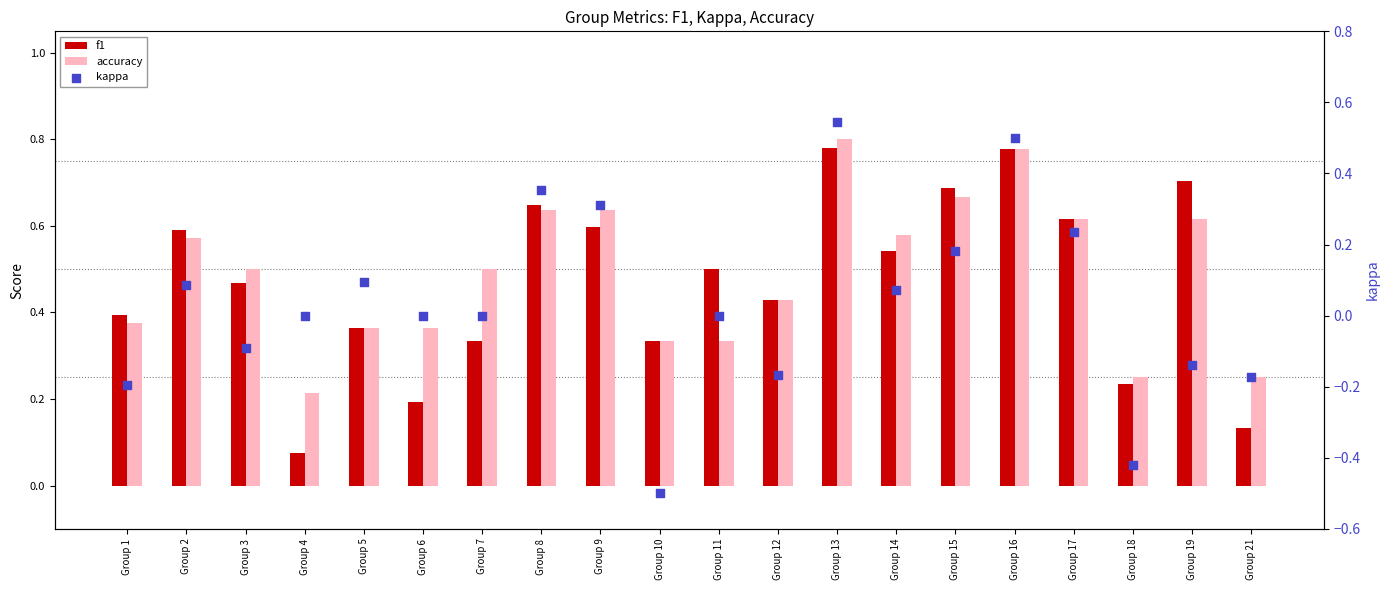

Is the value of accuracy at Group 18 greater than the value of f1 at Group 8?

No